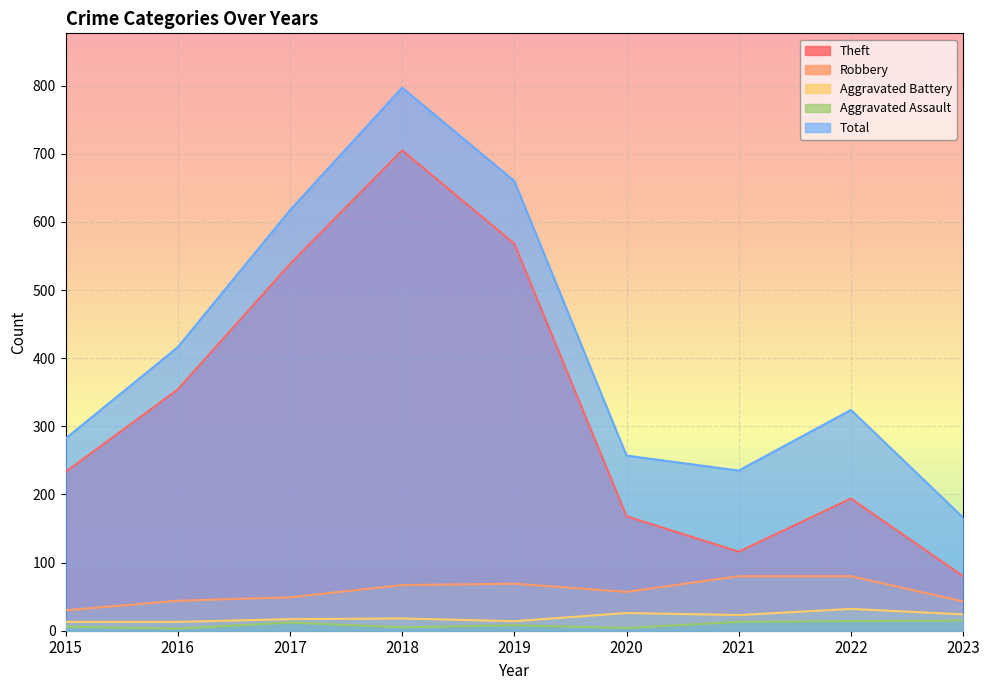

What is the value of the Theft point at the 5th from the left?

568